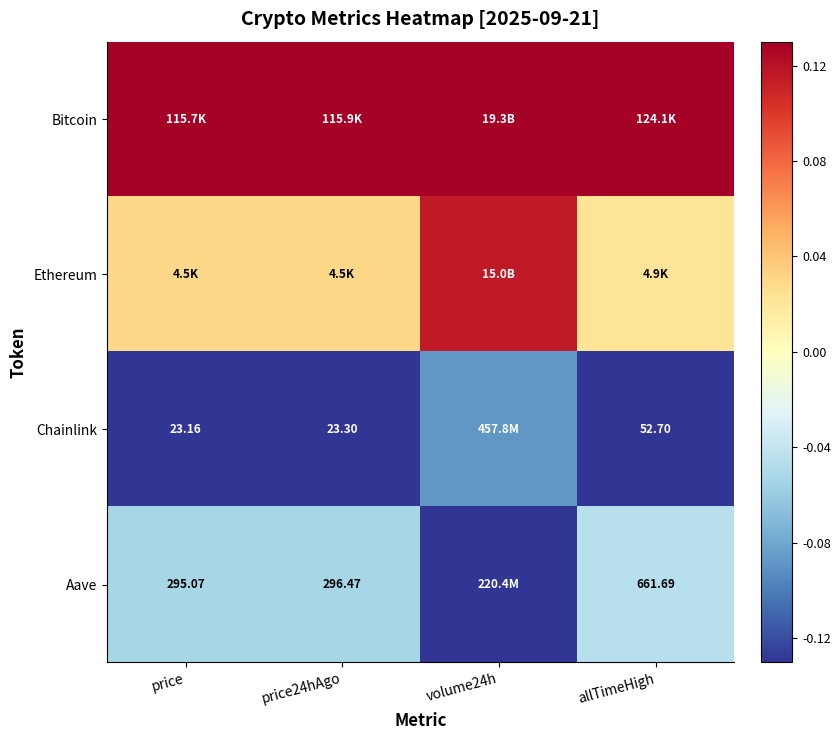

At which category is the sum across all series the highest?

volume24h